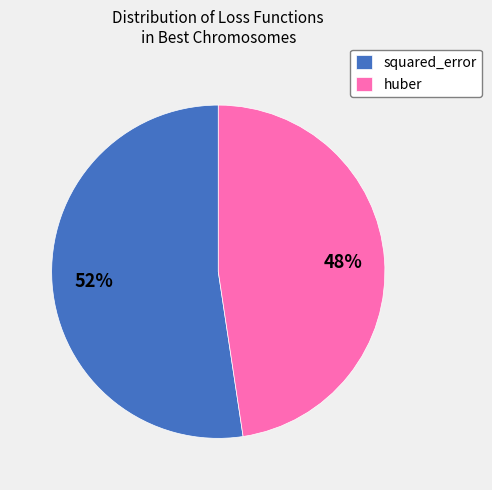

Rank the categories by value from highest to lowest.

squared_error, huber